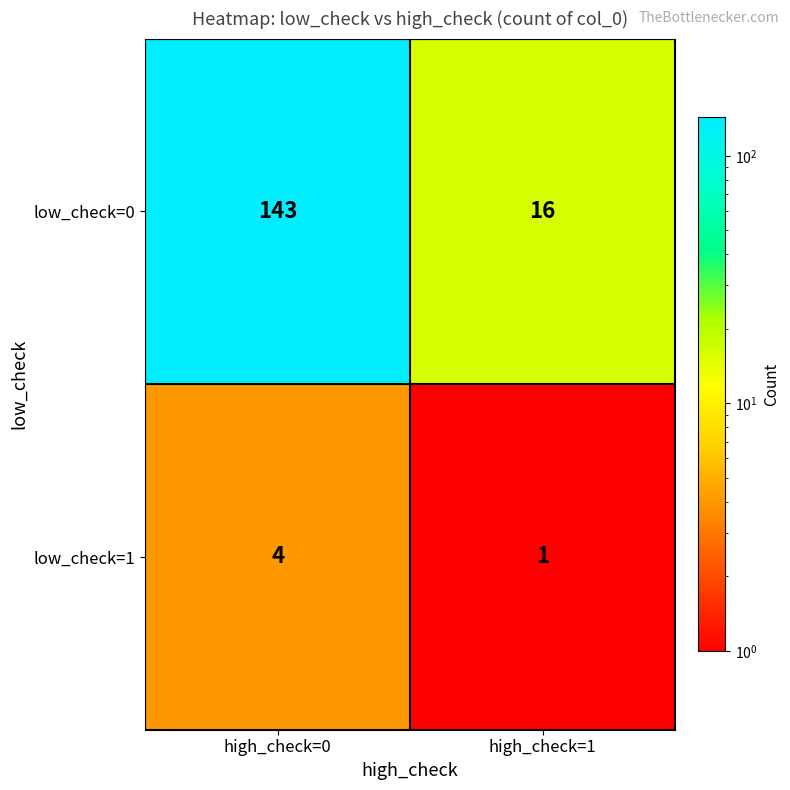

Reading left to right, transcribe all the data shown in this chart.

low_check=0: 143	16
low_check=1: 4	1